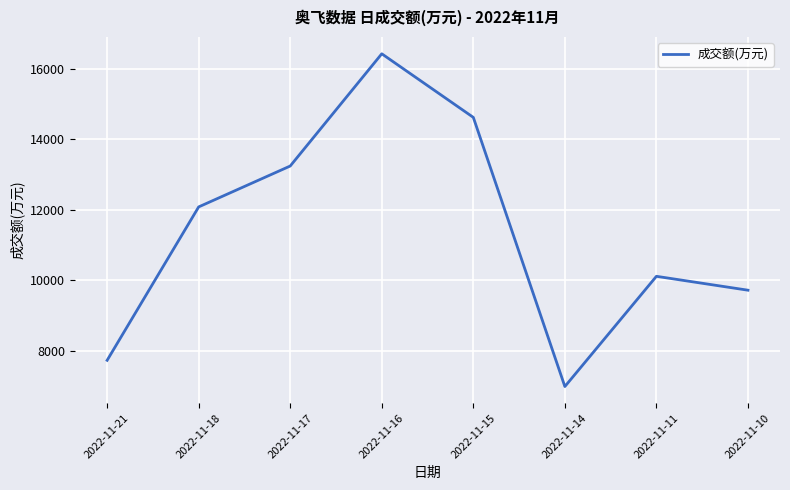

Rank the categories by value from highest to lowest.

2022-11-16, 2022-11-15, 2022-11-17, 2022-11-18, 2022-11-11, 2022-11-10, 2022-11-21, 2022-11-14